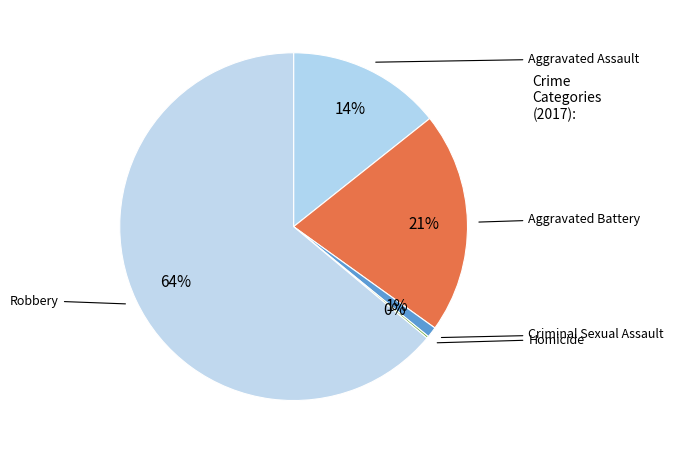

Rank the categories by value from highest to lowest.

Robbery, Aggravated Battery, Aggravated Assault, Criminal Sexual Assault, Homicide